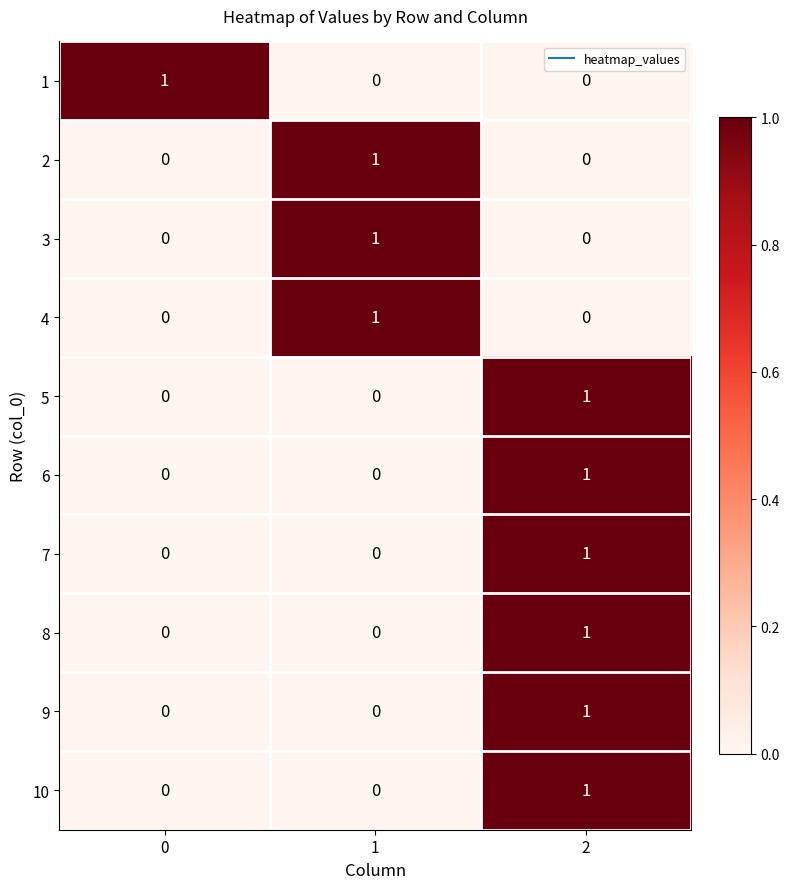

How many data points does each series have?

3